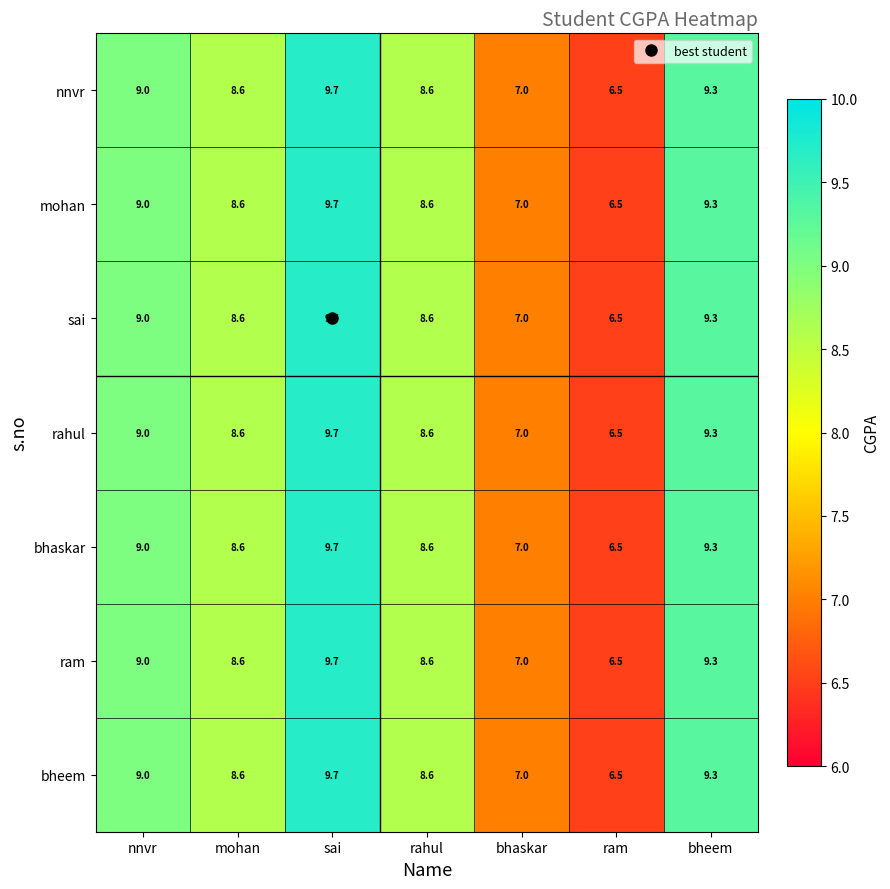

What is the maximum value shown in the chart?

9.7